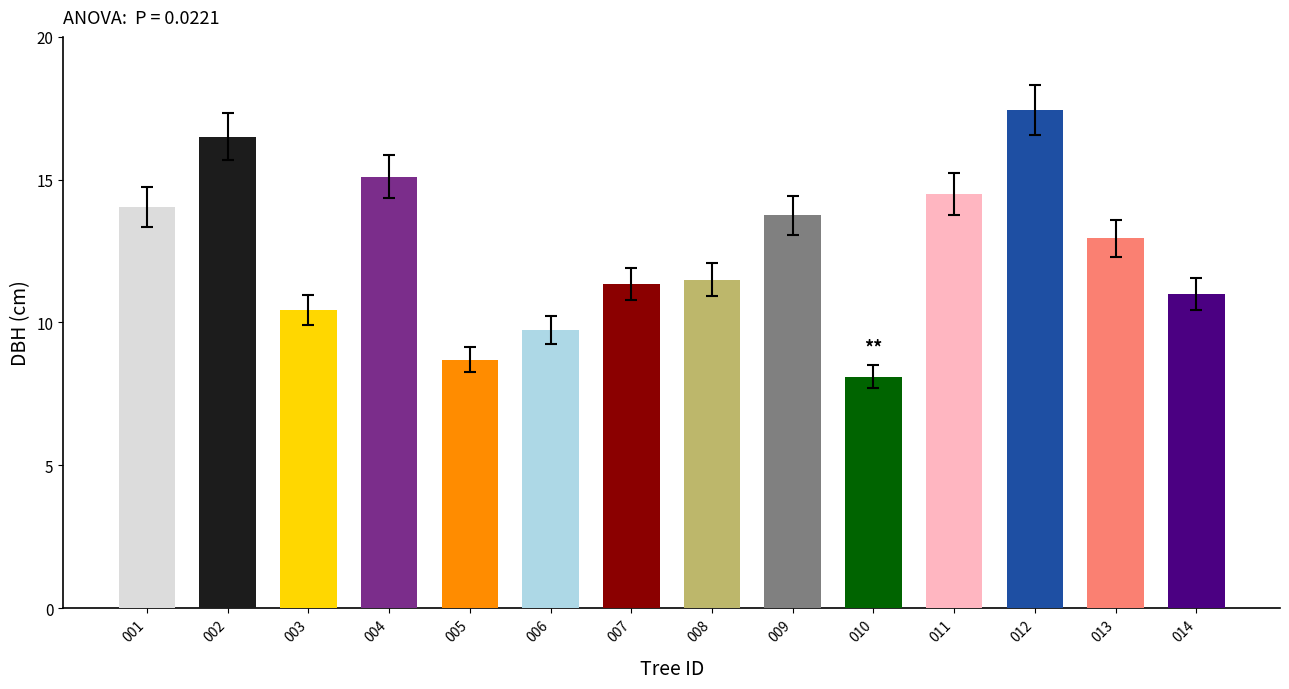

What is the value of the 6th bar from the left?

9.8